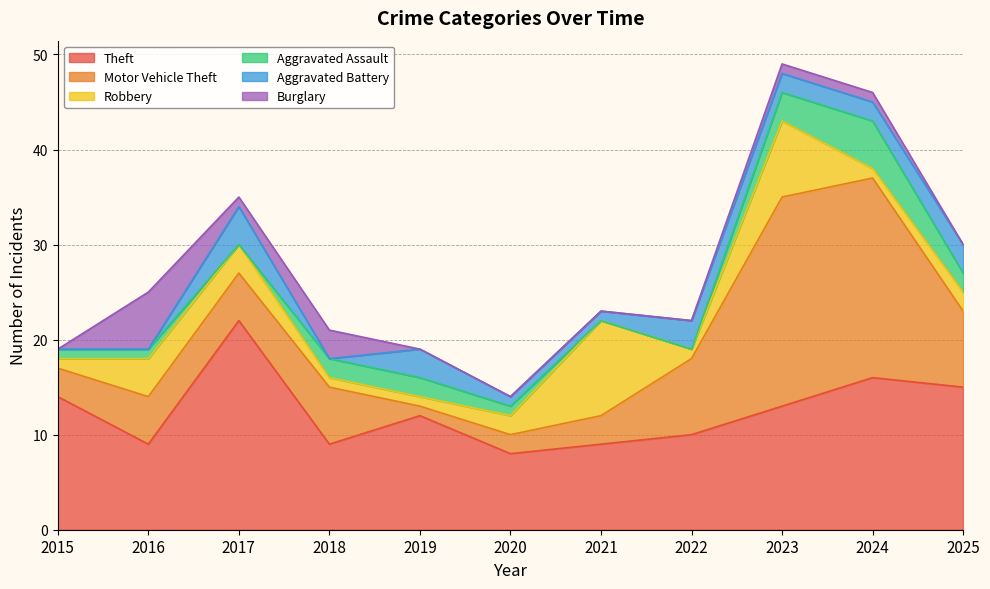

Between which two adjacent categories do Aggravated Battery and Robbery first intersect?

2016 and 2017